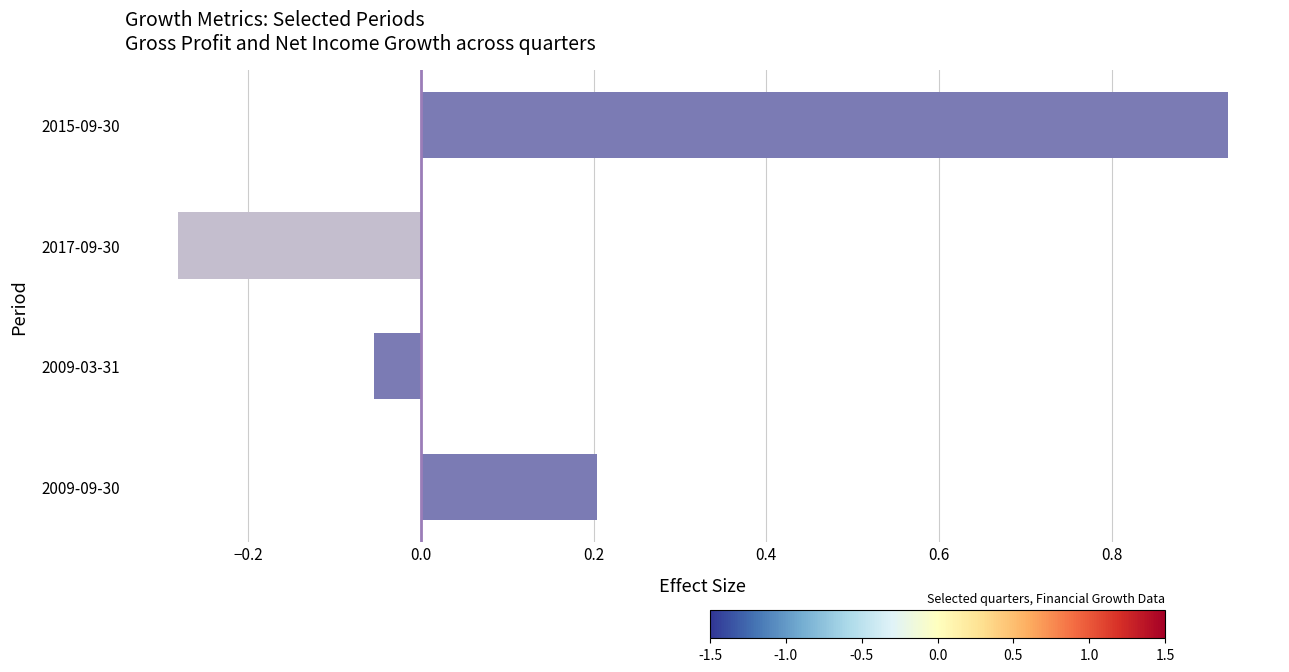

What is the sum of all values?

0.8